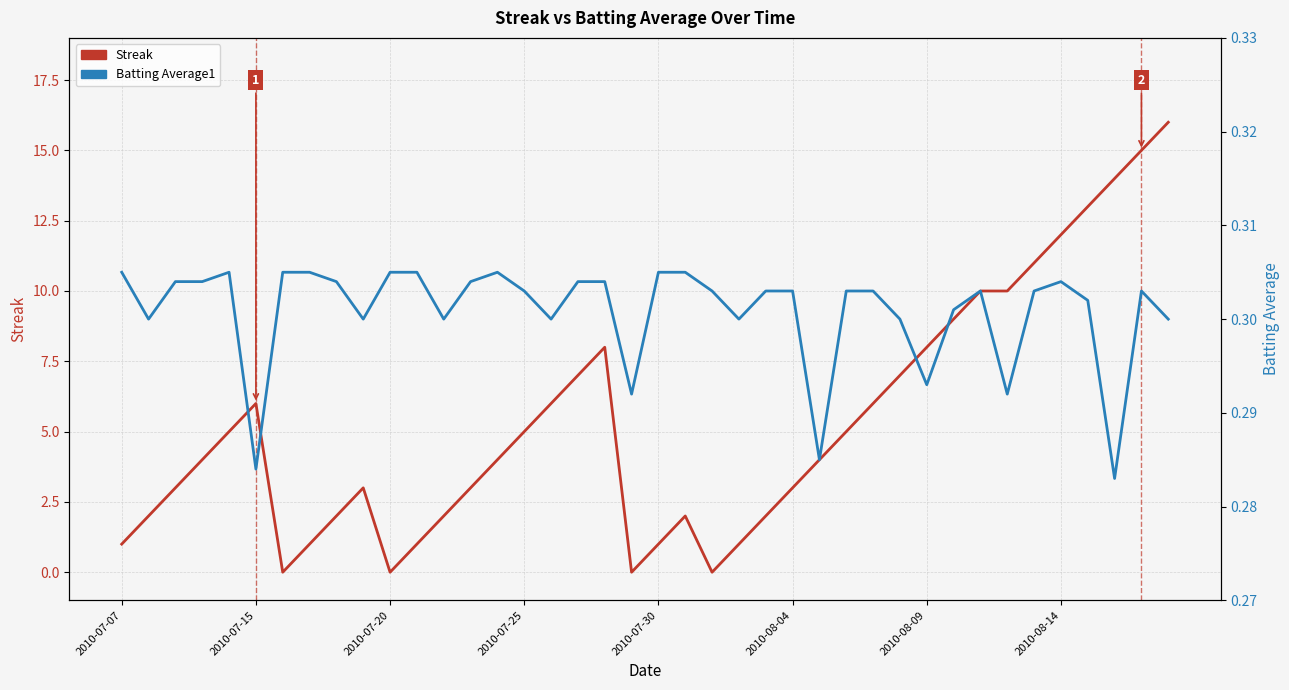

How many lines are shown in the chart?

2